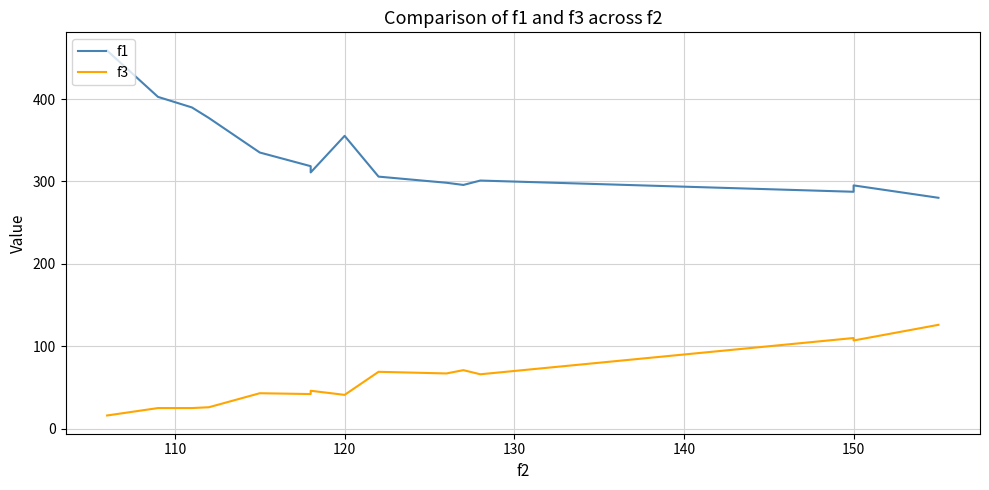

Is it true that f1 equals 540.3 at 150?

False